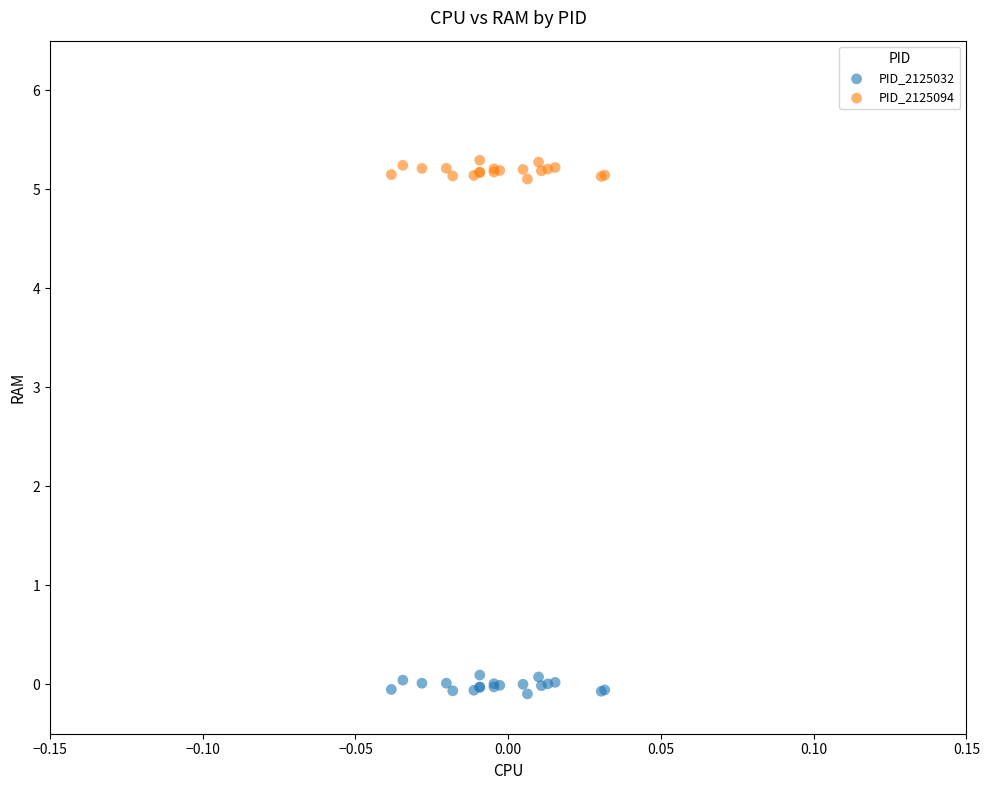

Which series contains the lowest Y value?

PID_2125032